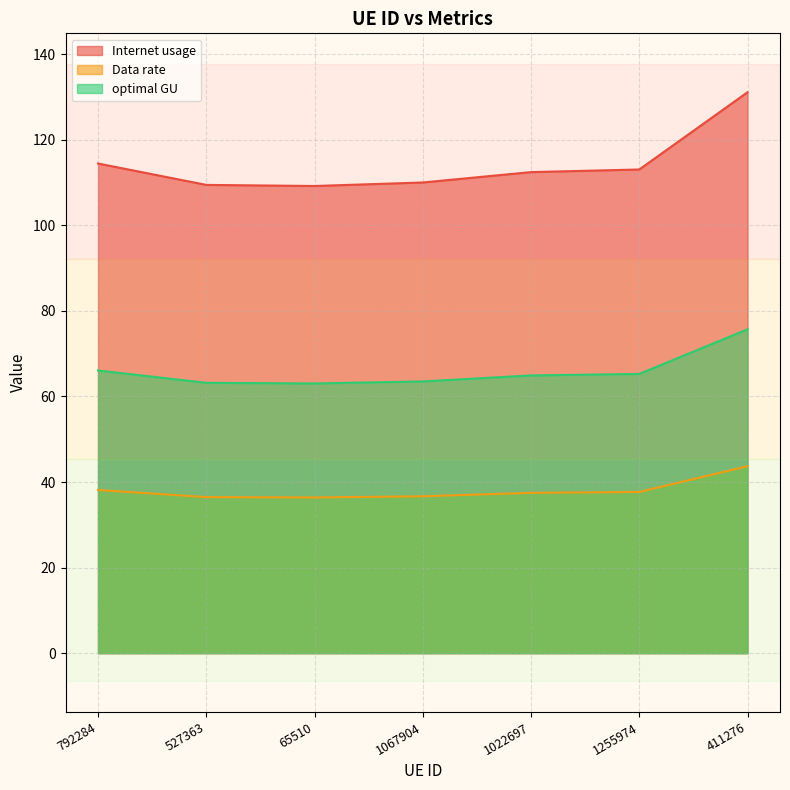

What are all the series names shown in the legend?

Internet usage, Data rate, optimal GU